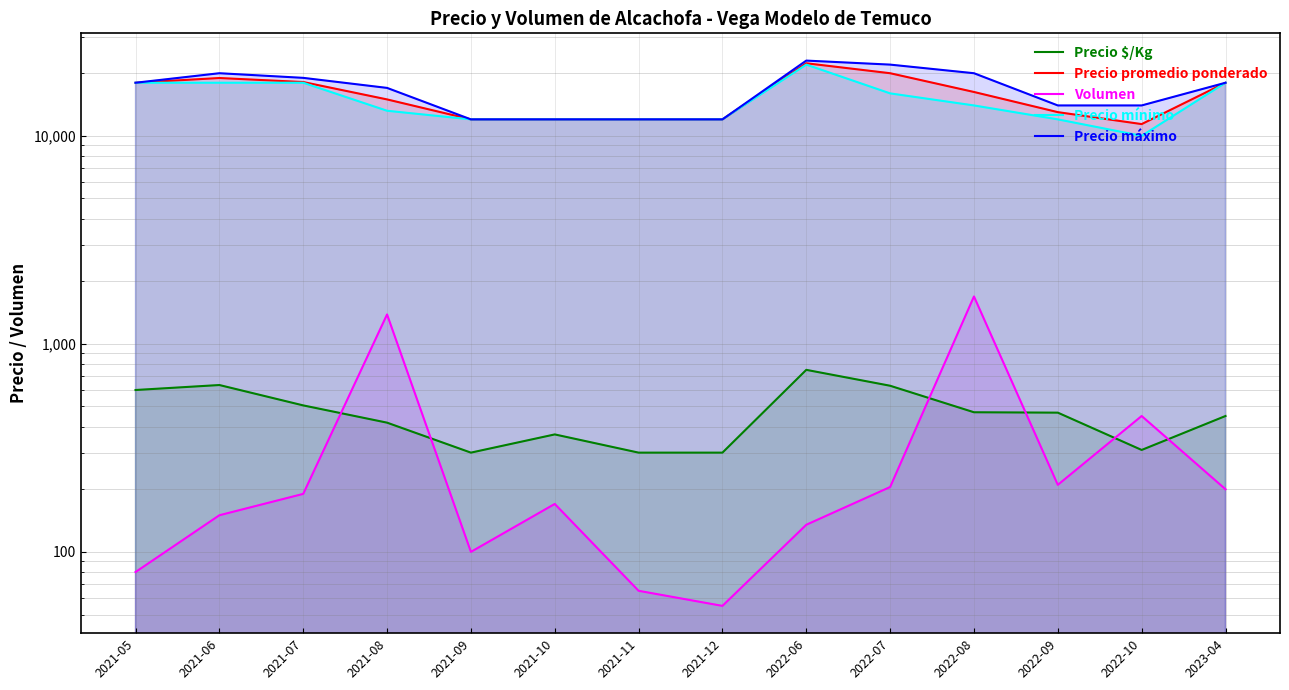

At which category does Volumen reach its first local valley?

2021-09